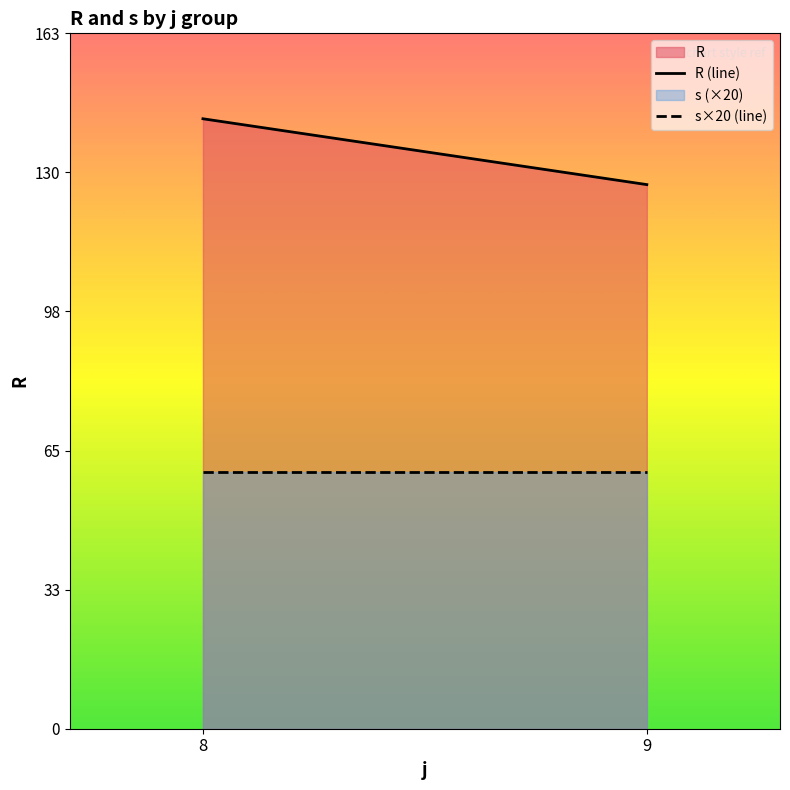

Which category has the lowest value across all series?

8